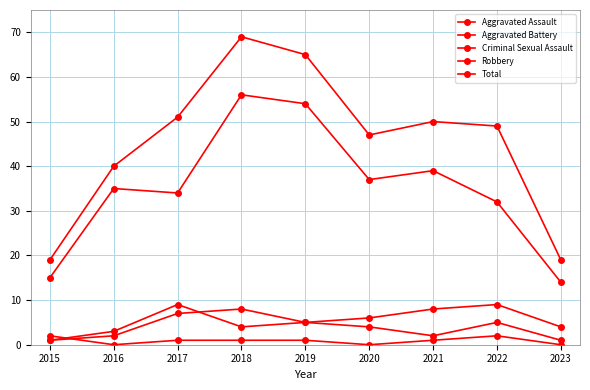

How many distinct data groups are displayed?

5